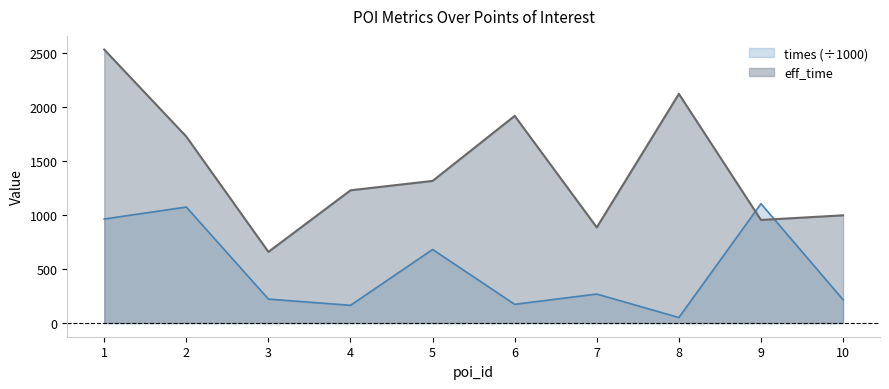

How many categories are shown in the chart?

10